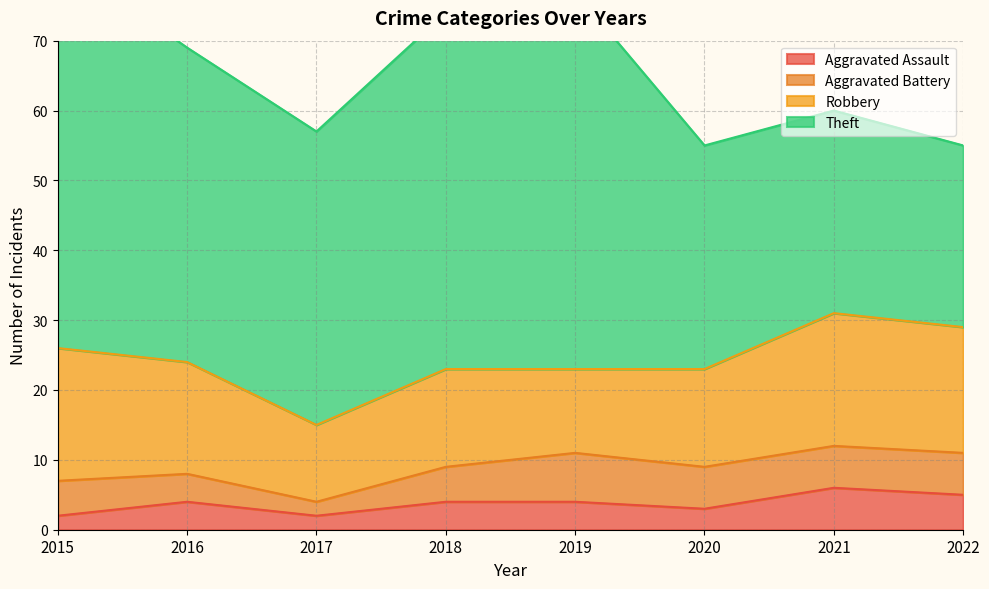

True or false: Theft and Aggravated Assault cross at least once.

False